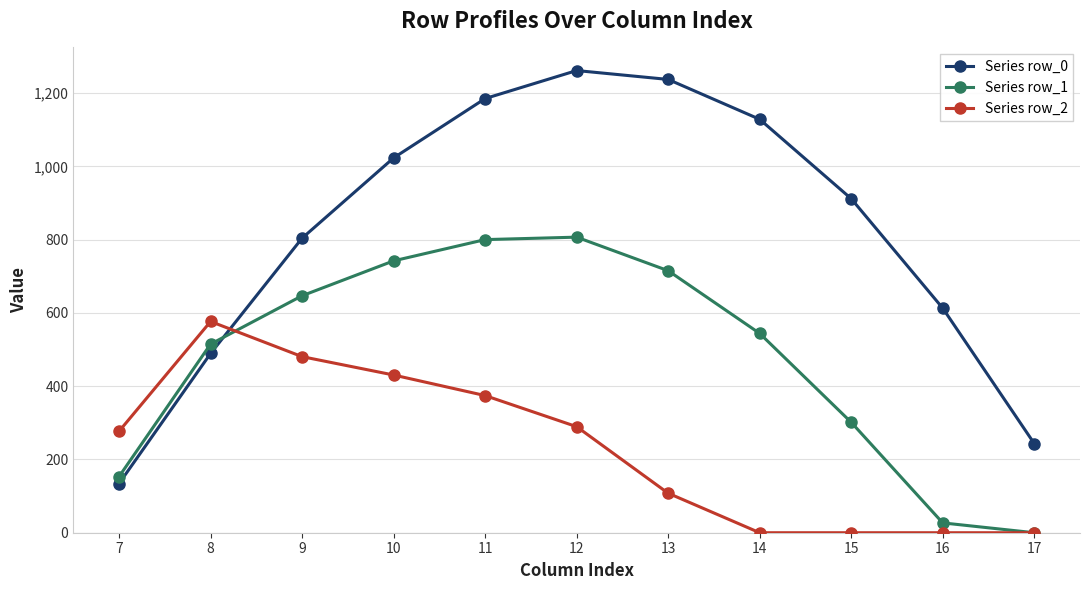

What is the average value of the Series row_2 series?

230.6